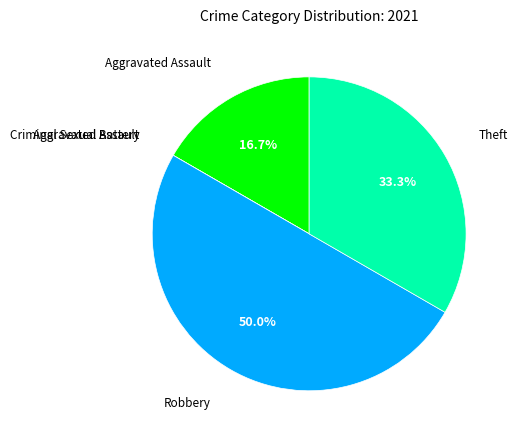

How many slices are in this pie chart?

5